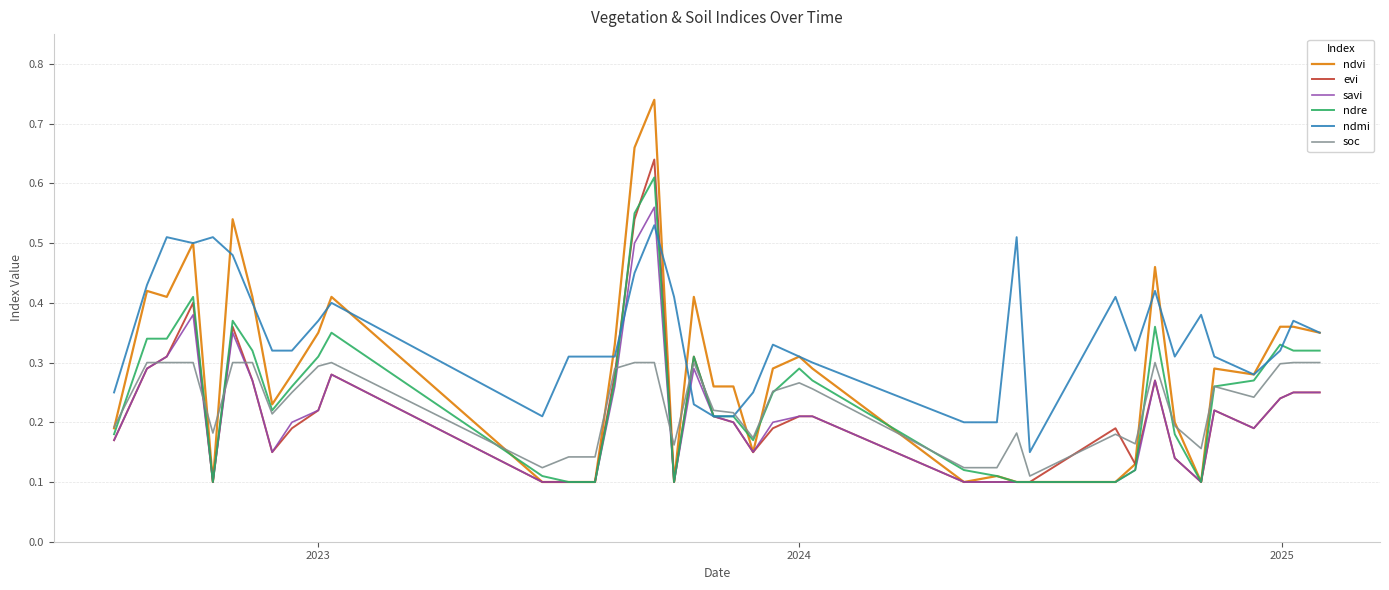

Count the ndre values in the range 0 to 1.

39